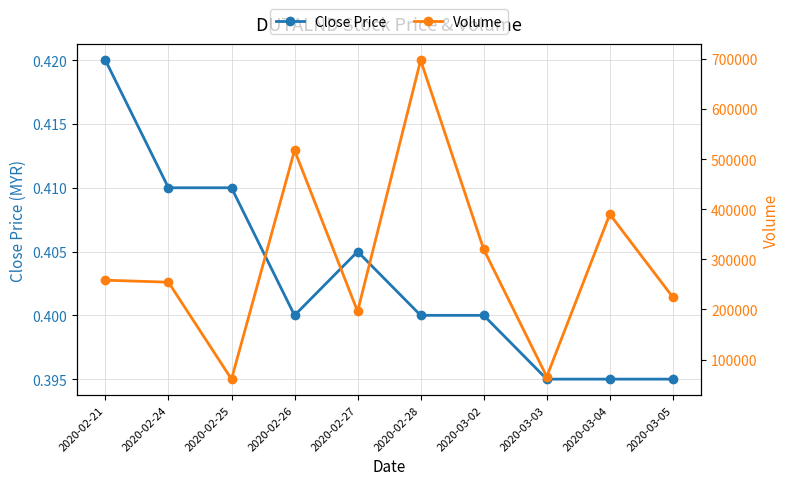

How many categories are shown in the chart?

10